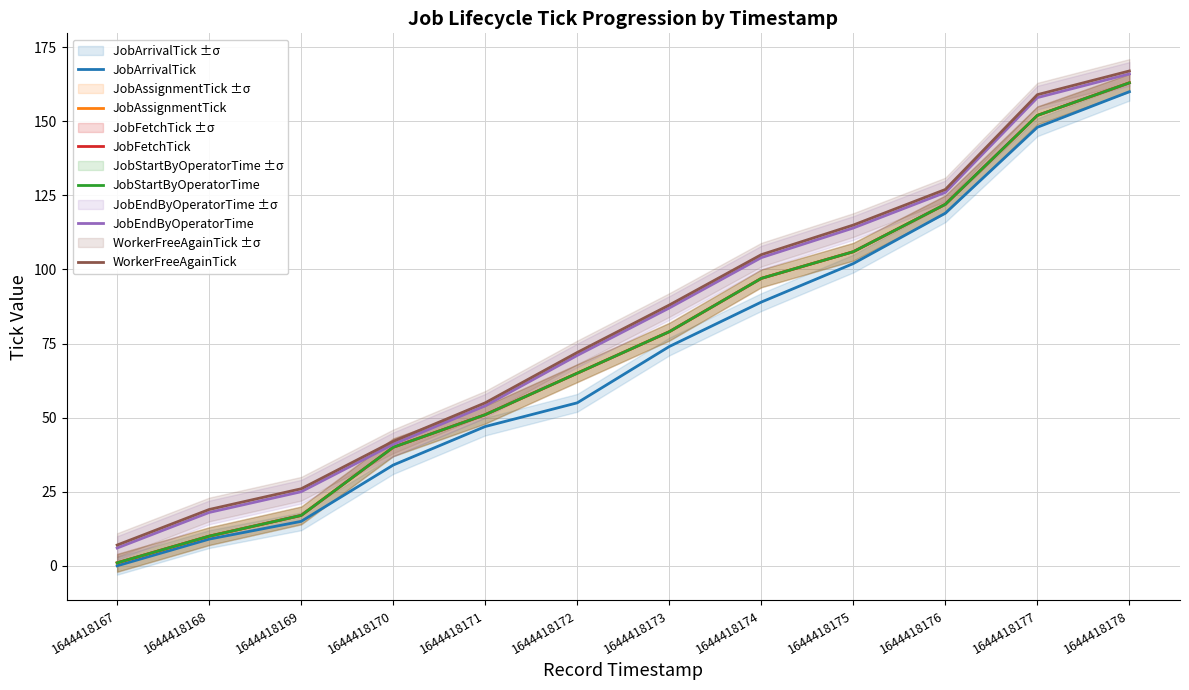

How many data points does each series have?

12